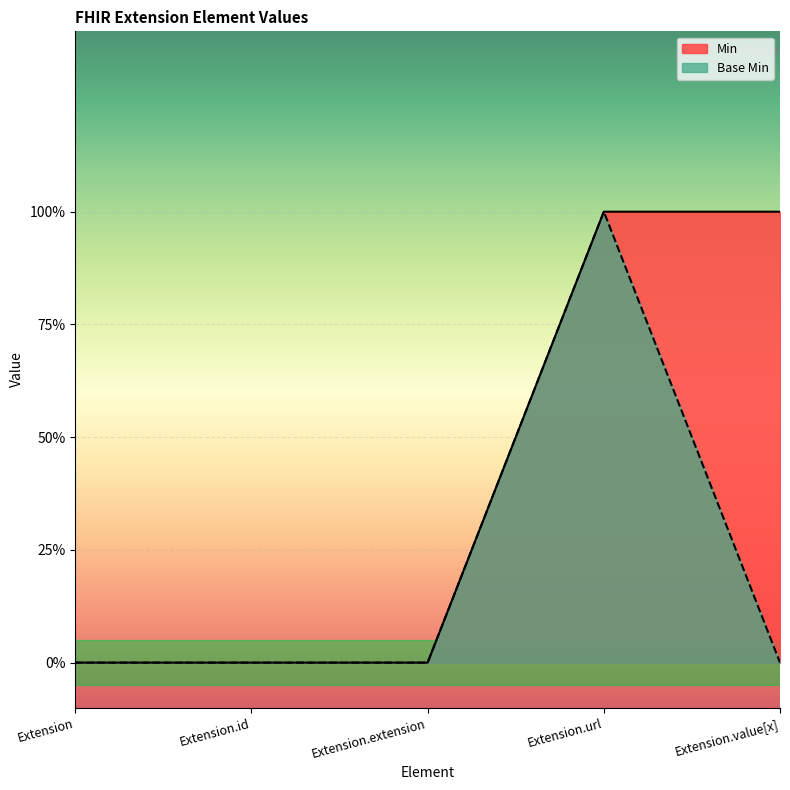

What is the difference between the maximum and minimum values in the Base Min series?

1